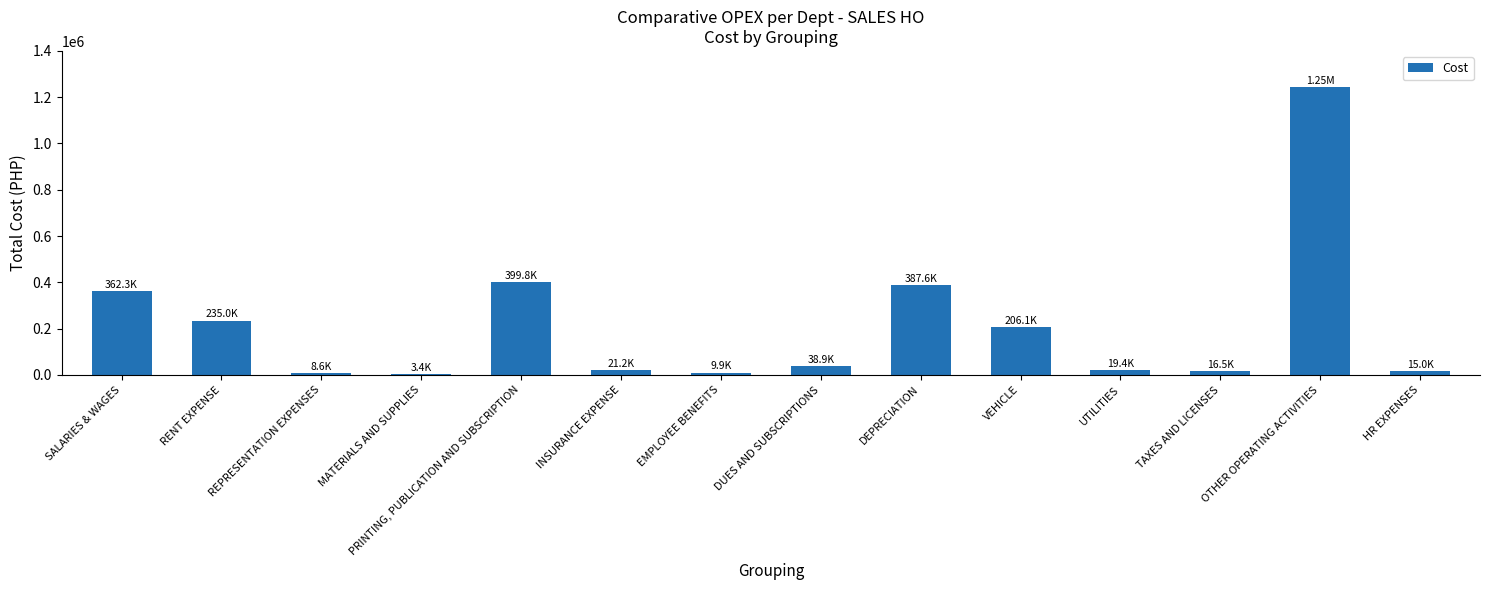

What is the sum of all values?

2969305.5